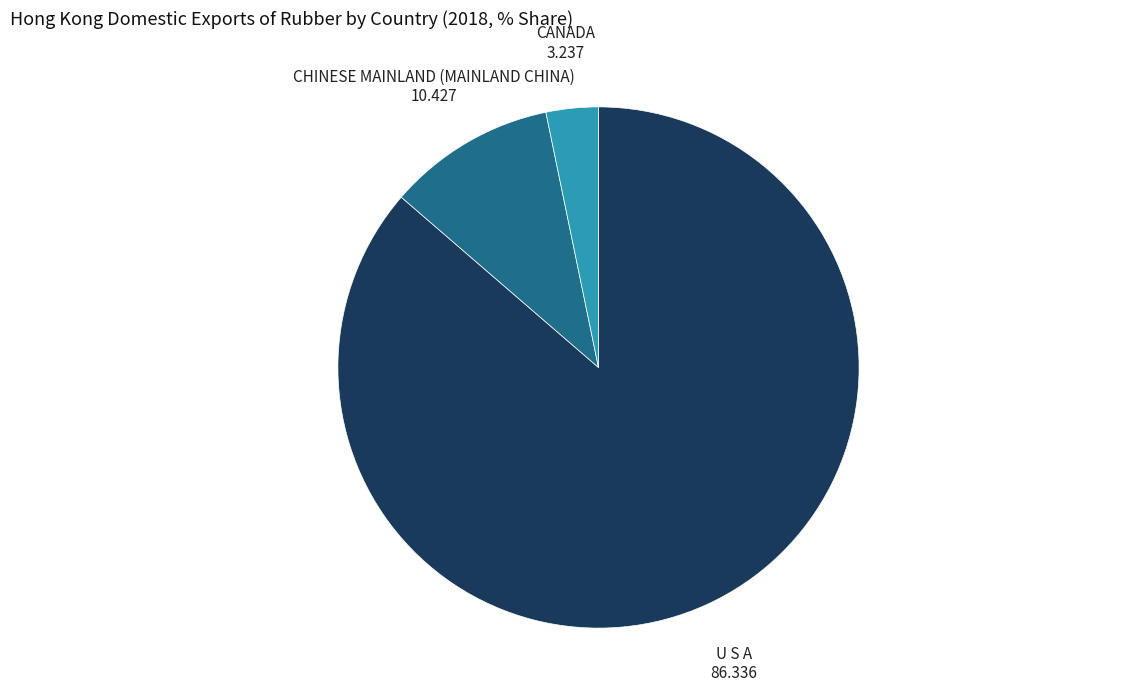

How many segments does this pie chart have?

3